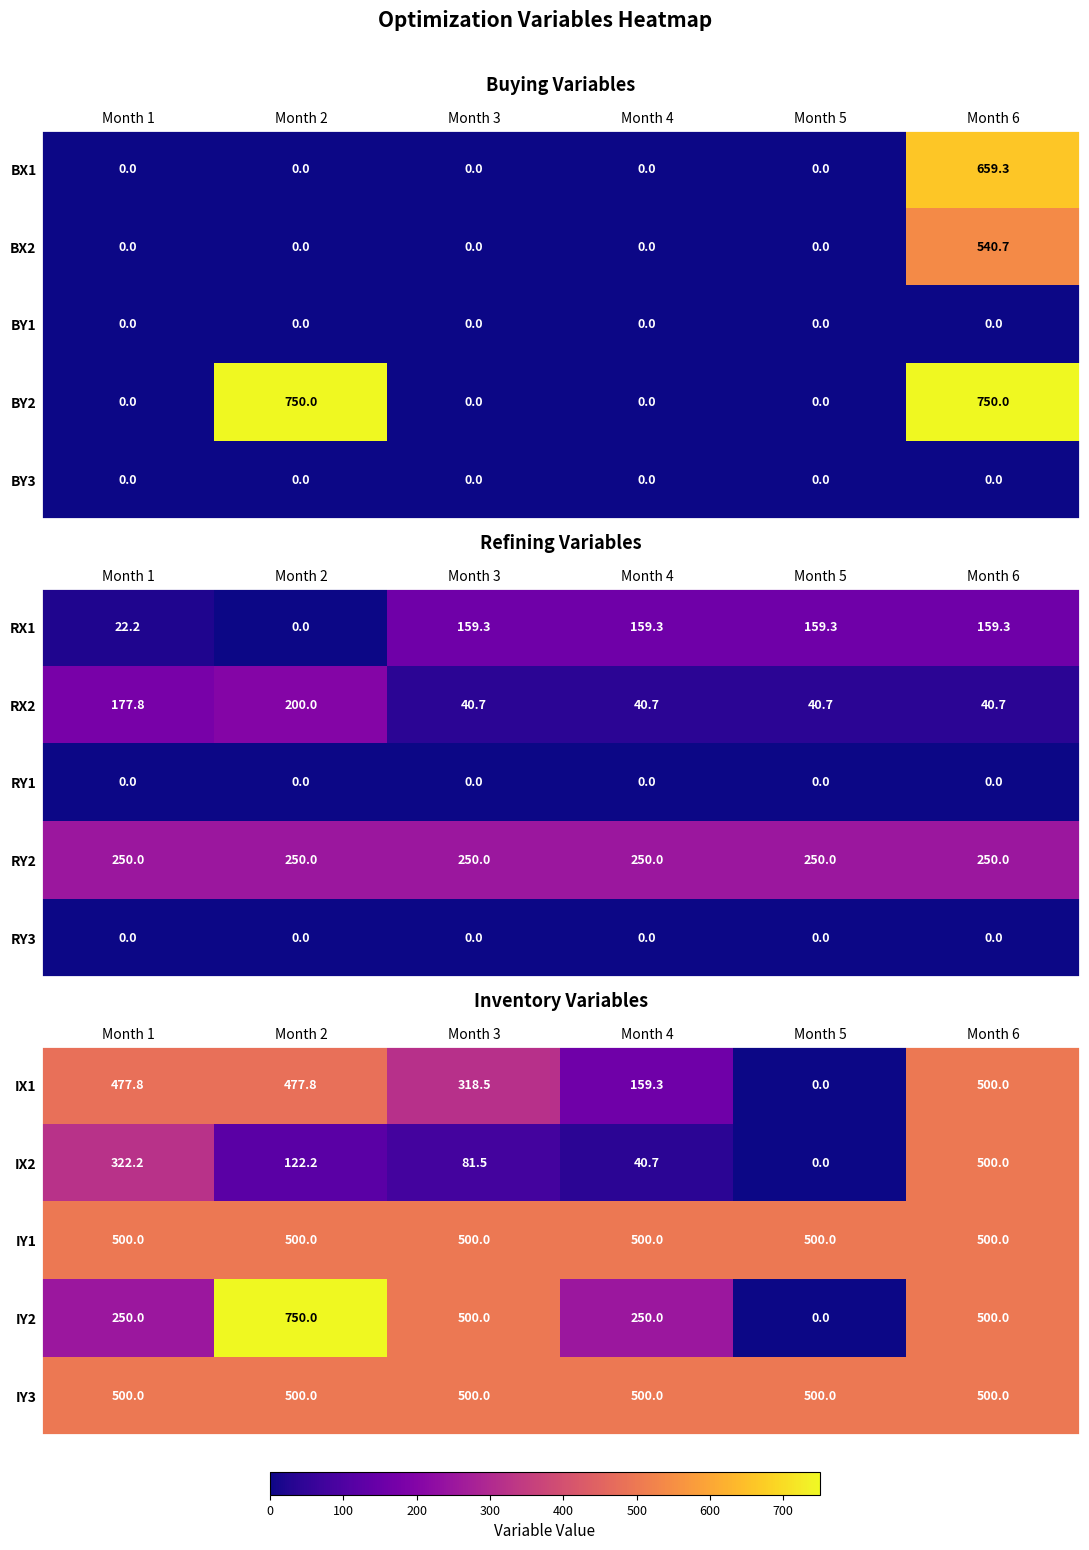

How many IY2 values are between 250 and 500?

4